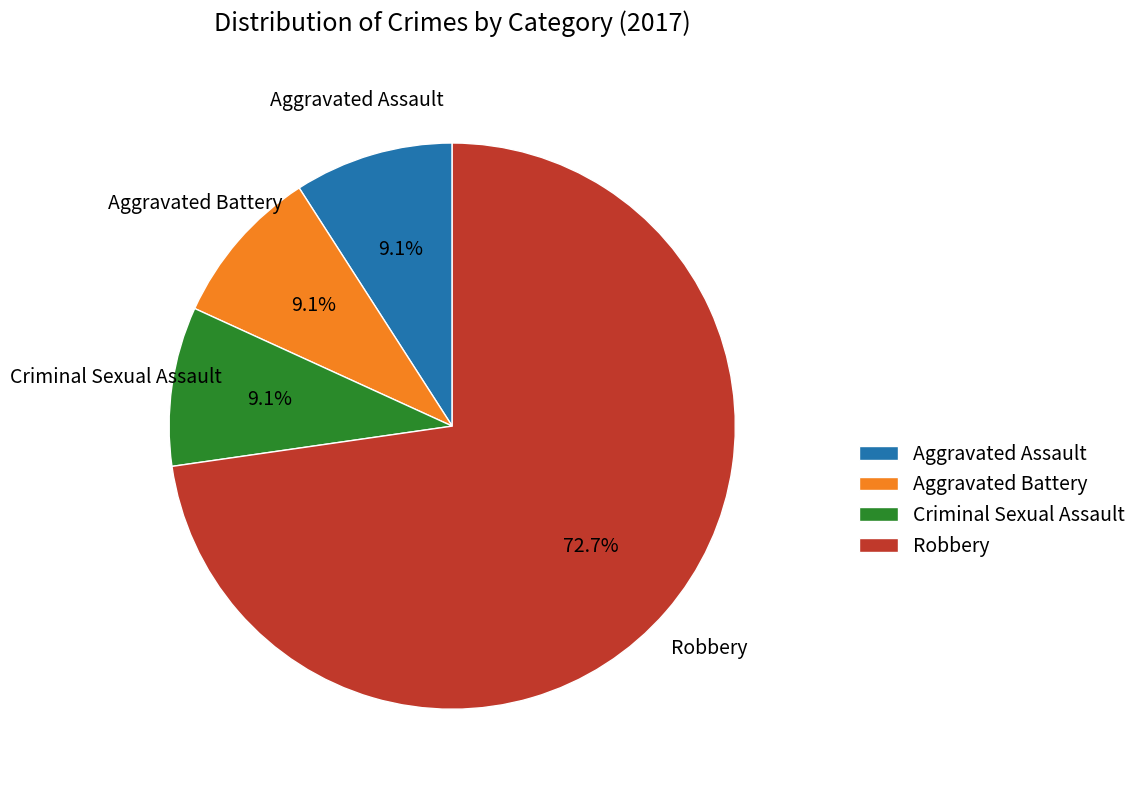

What is the majority slice?

Robbery